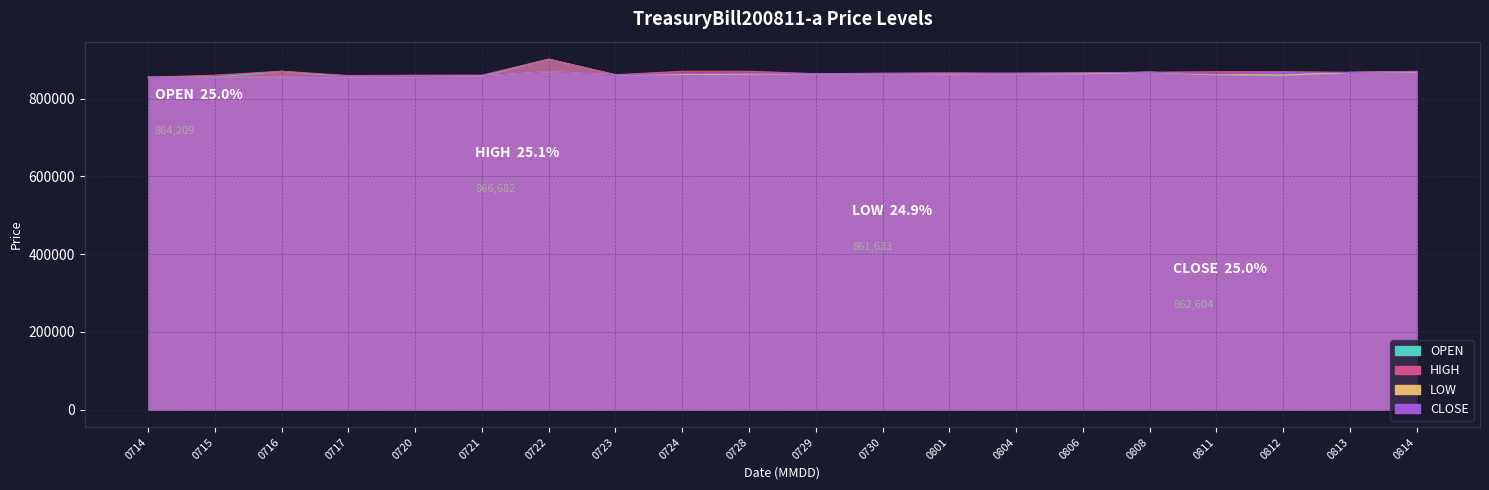

The value of CLOSE at 0715 is 855185. True or false?

True